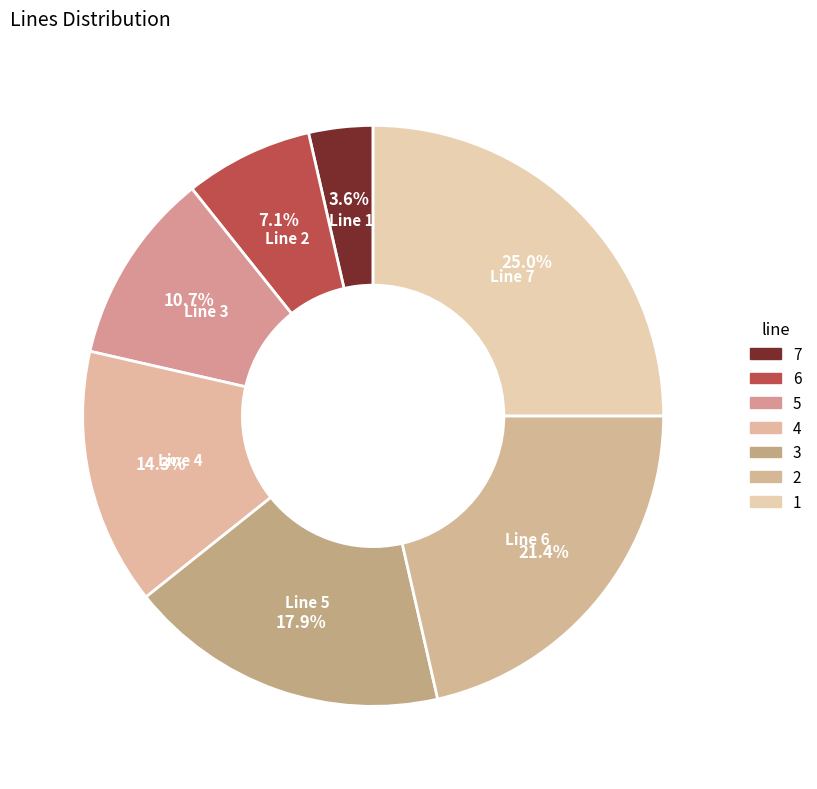

How many segments does this pie chart have?

7